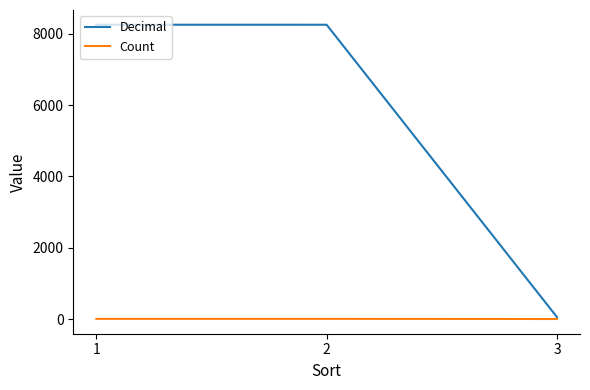

Which series has the largest total across all categories?

Decimal